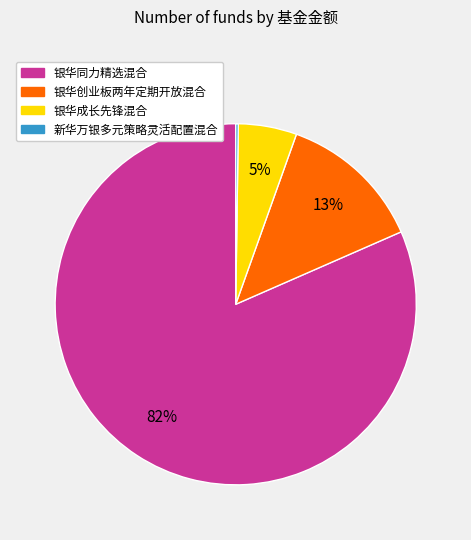

What is the largest slice in the pie chart?

银华同力精选混合